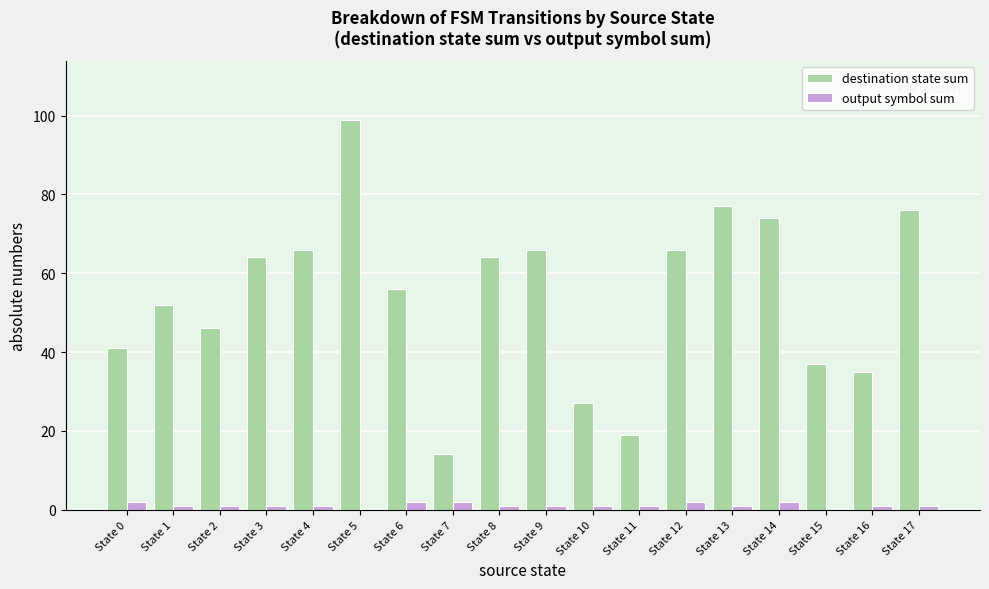

What is the maximum value shown in the chart?

99